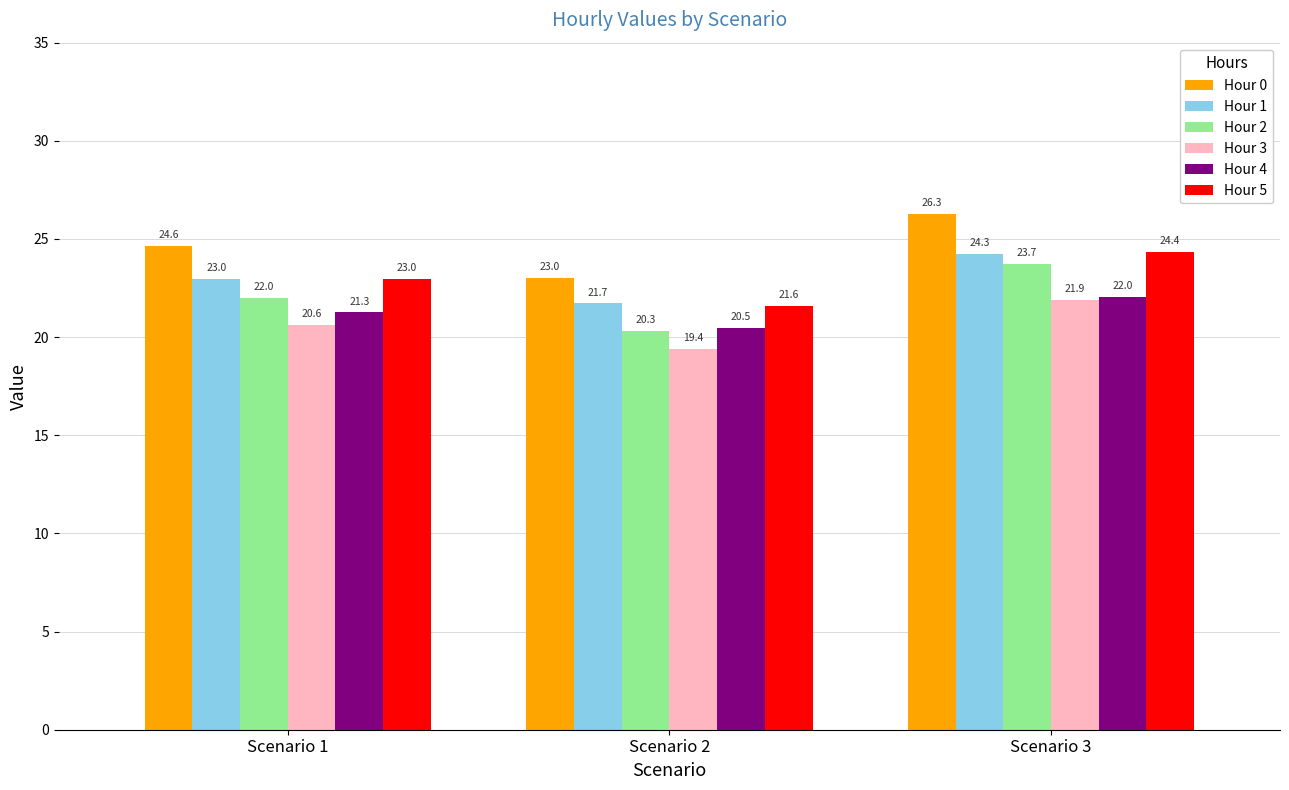

Between Scenario 1 and Scenario 2, which series saw the biggest shift?

Hour 2